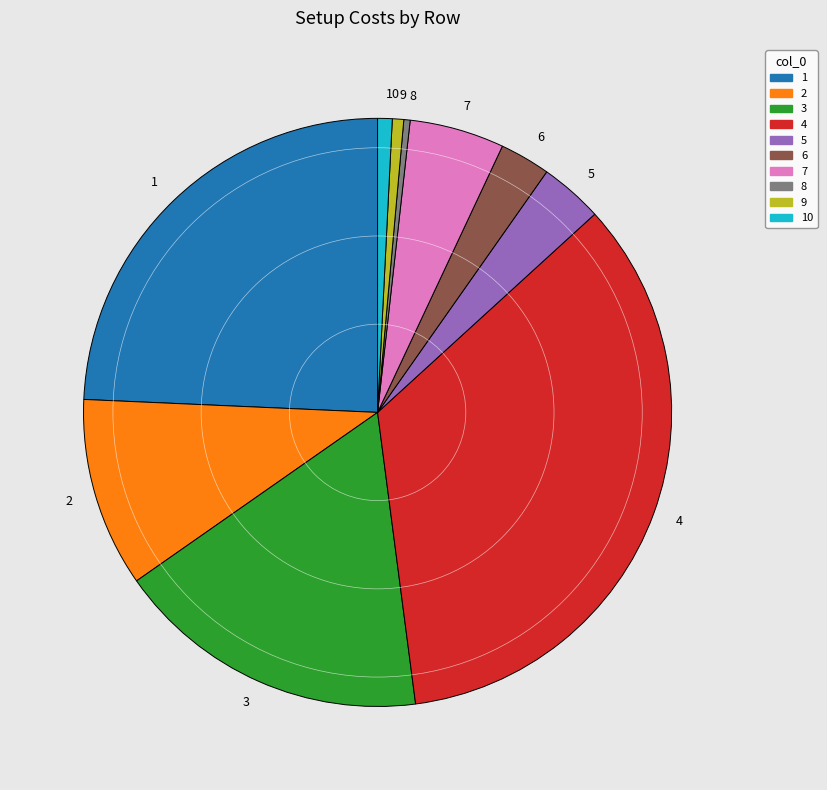

Is it true that 6 is 3% of the pie?

True